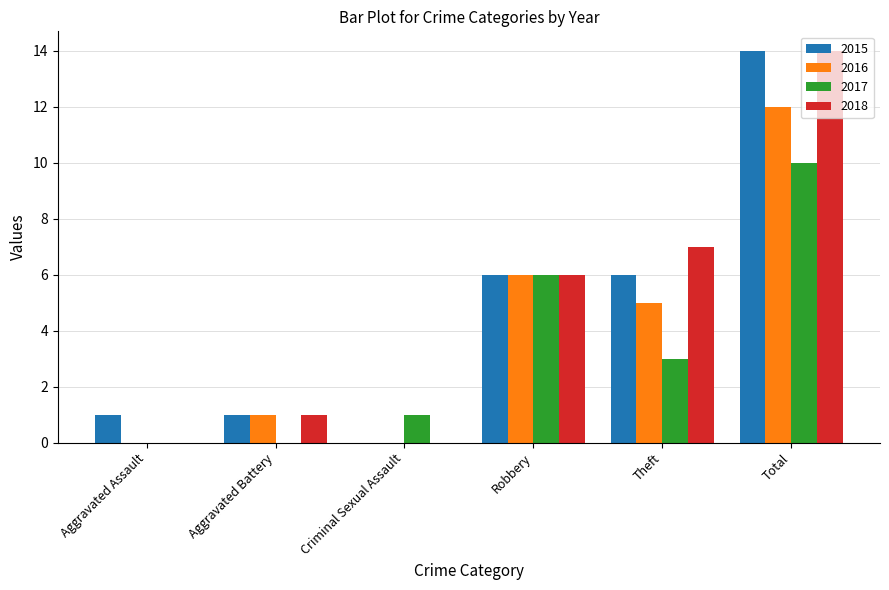

Is it true that 2015 equals 6 at Theft?

True